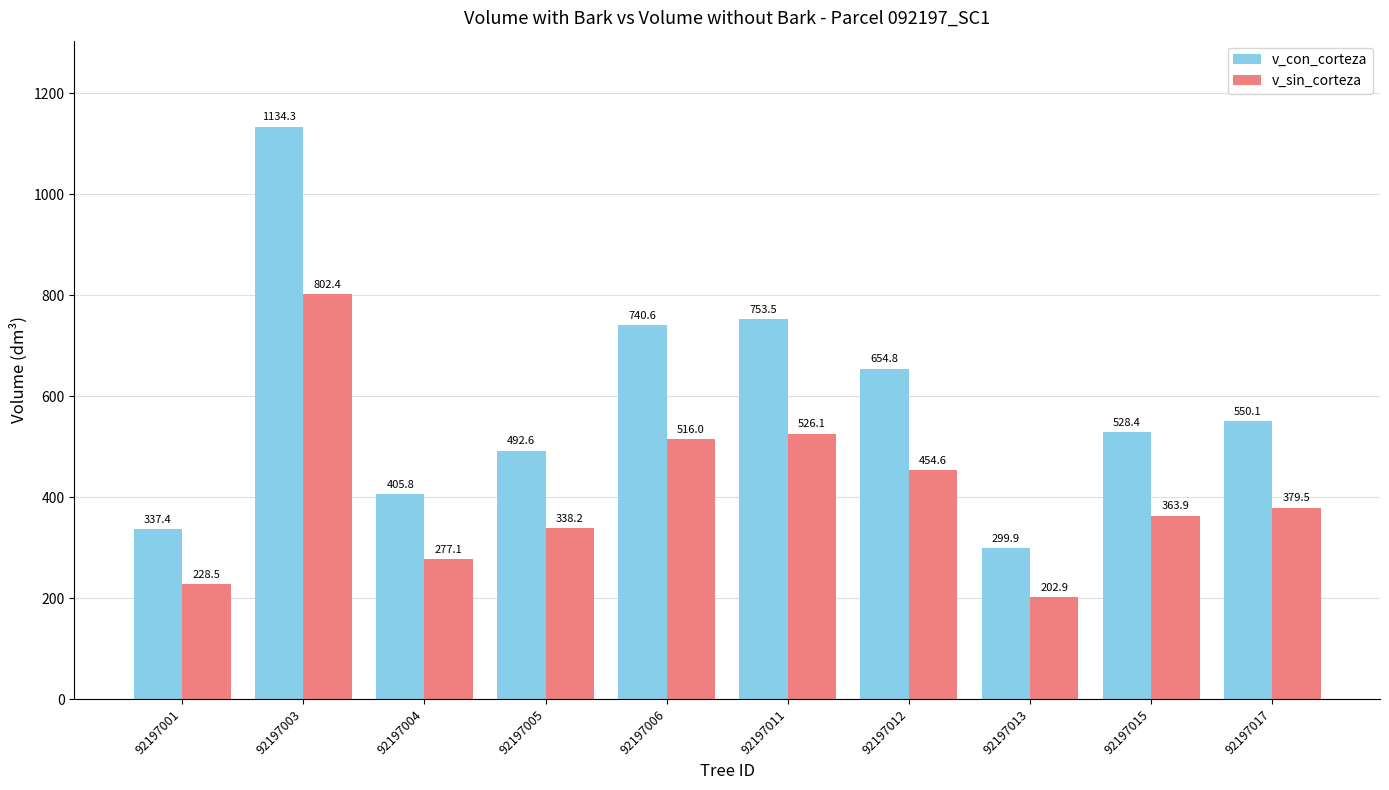

Is it true that v_sin_corteza equals 191.6 at 92197015?

False